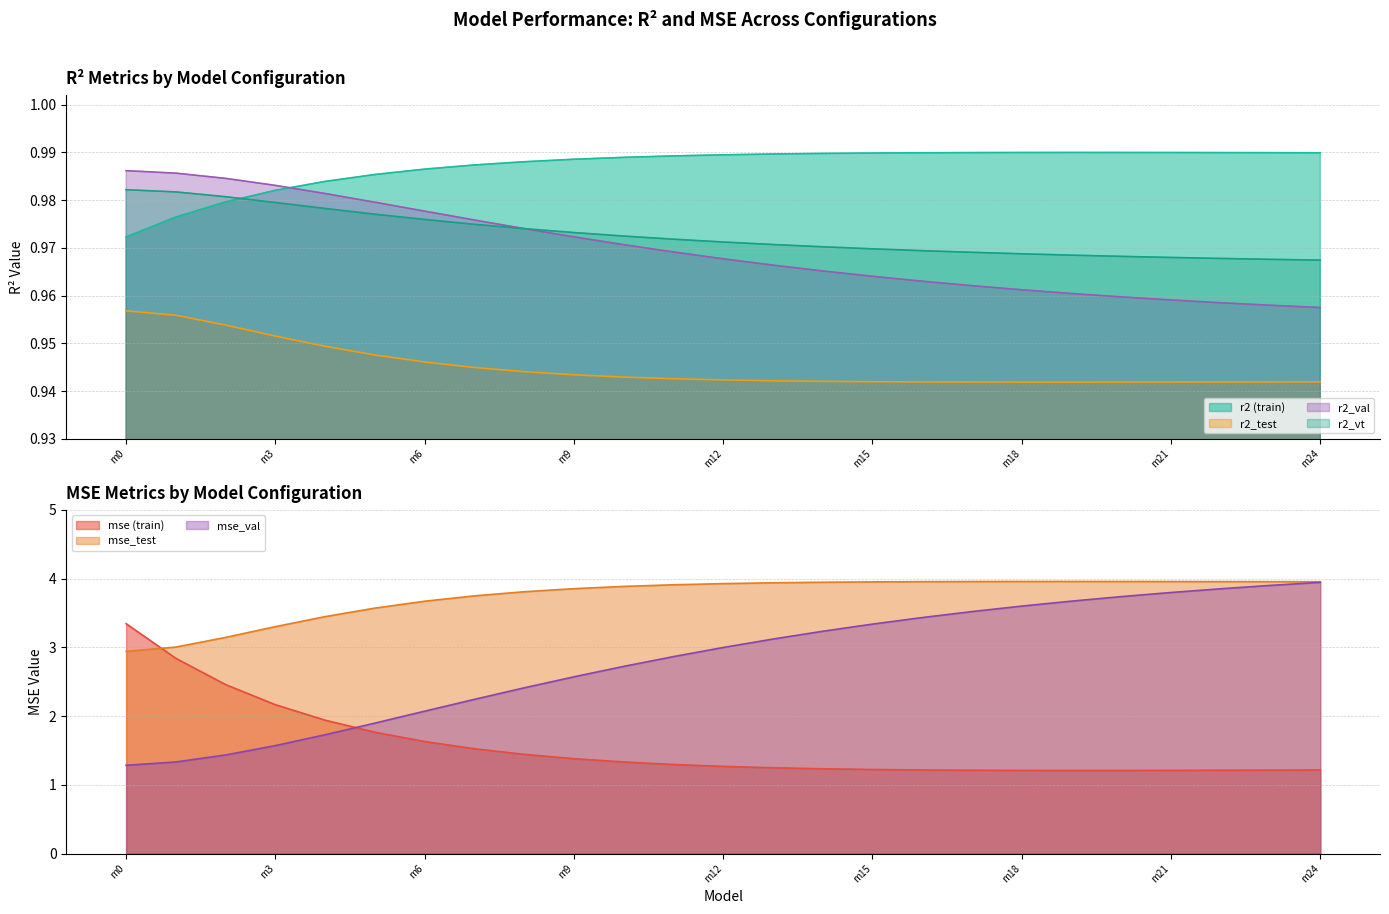

True or false: r2_test has a value of 1.5 at model_9_9_14.

False